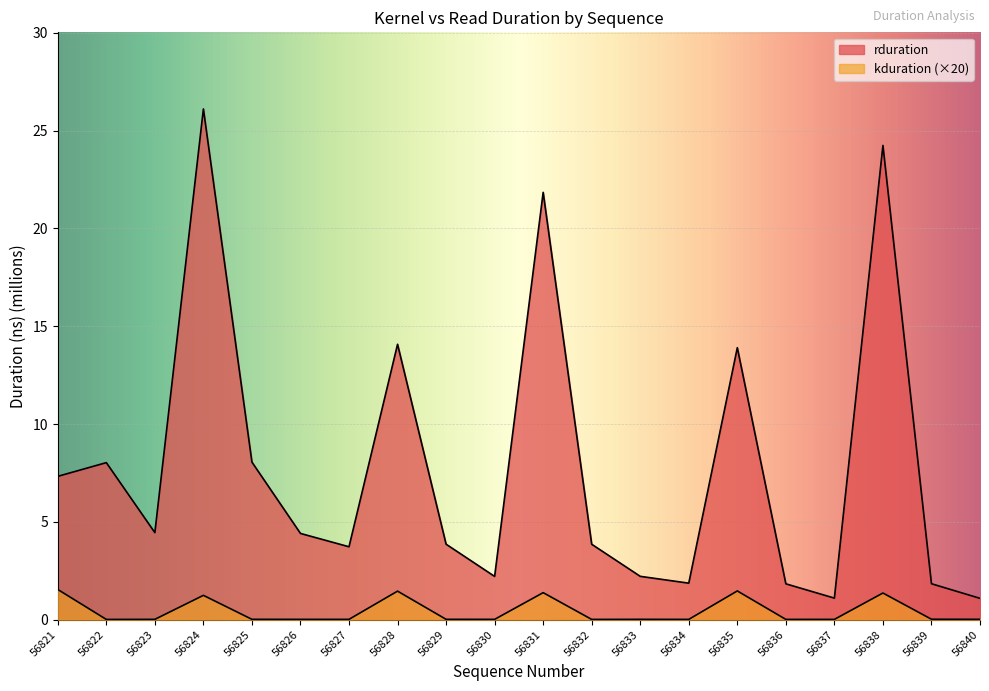

What is the value of the rduration point at the 13th from the left?

2.2